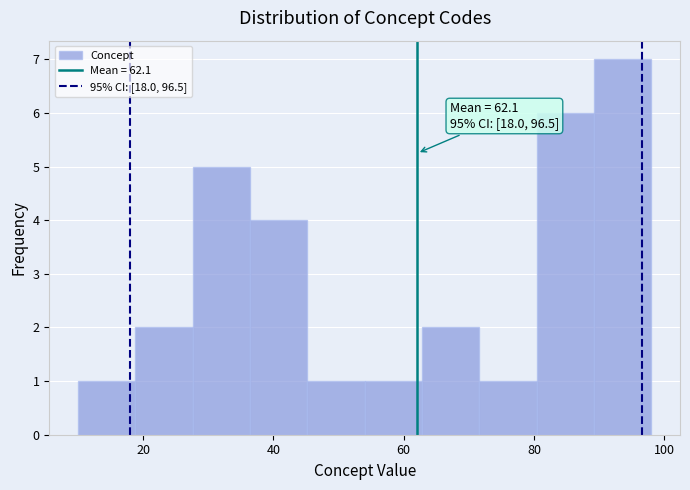

Which range on the x-axis has the tallest bar?

89.2 to 98.0